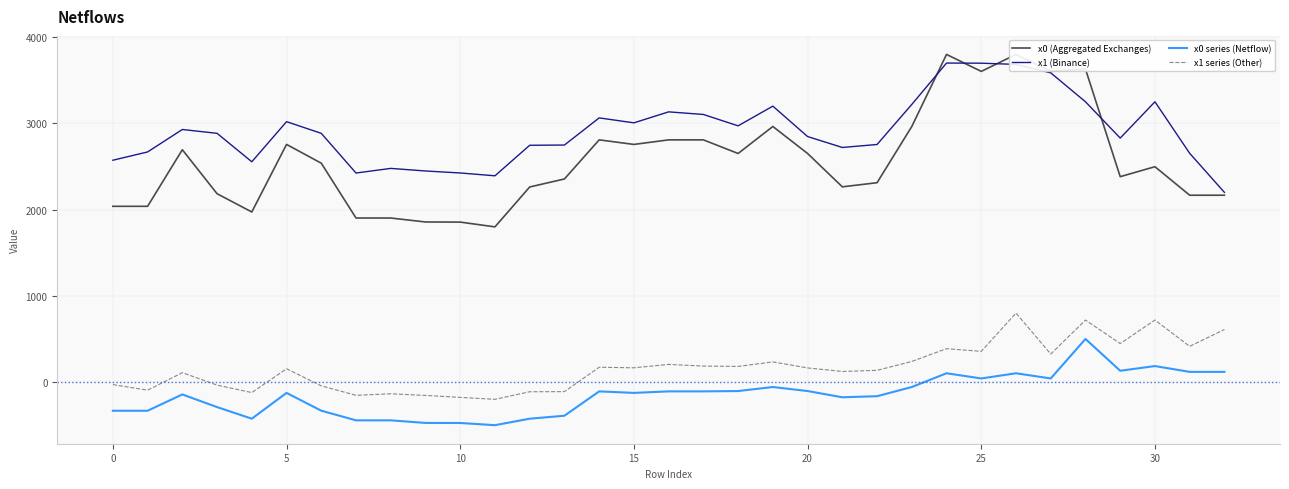

What is the value of the x1 series (Other) point at the 3rd from the left?

109.2